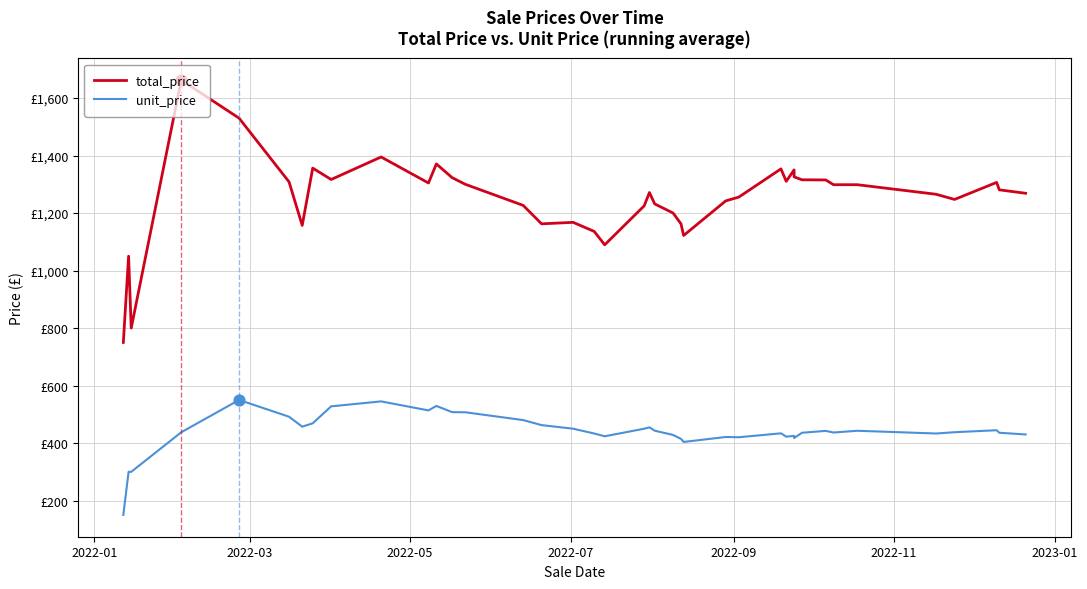

At how many categories does at least one series exceed 167?

40